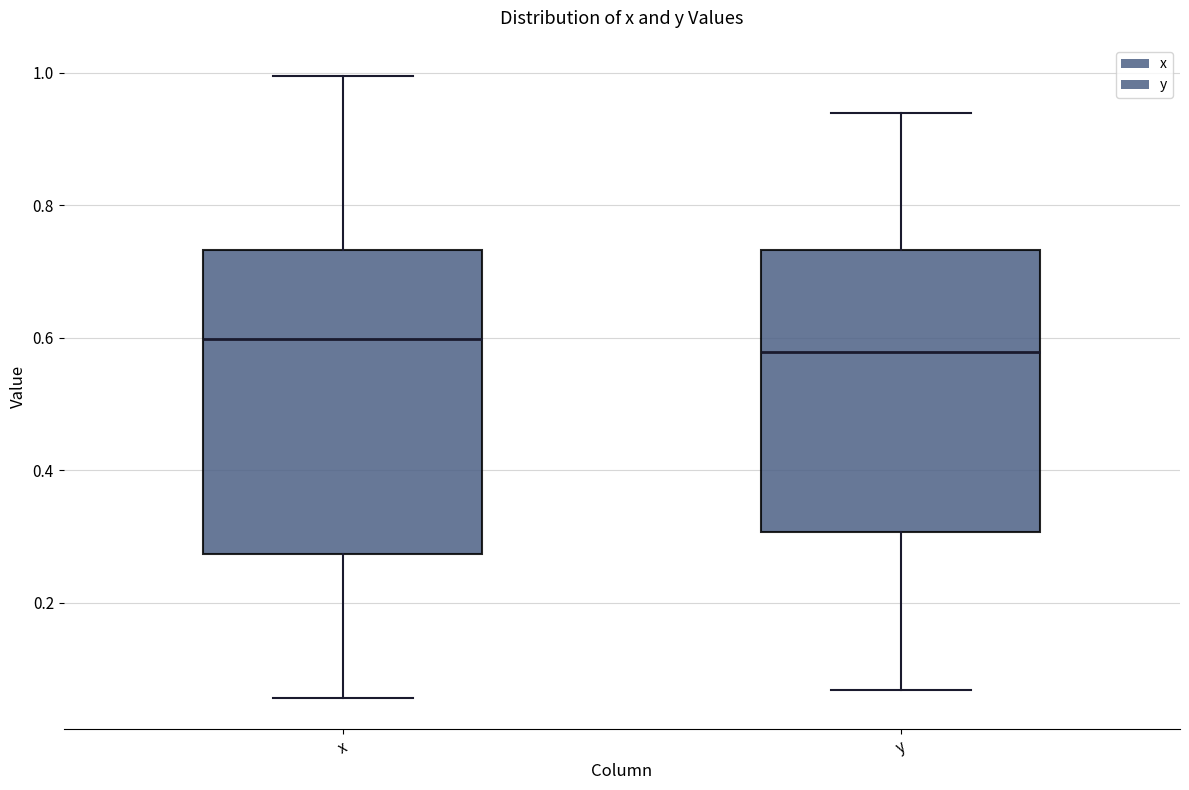

Where does the lower whisker of the box for y end on the y-axis? The values are not printed on the chart, so give them approximately, as read against the axis.

0.06